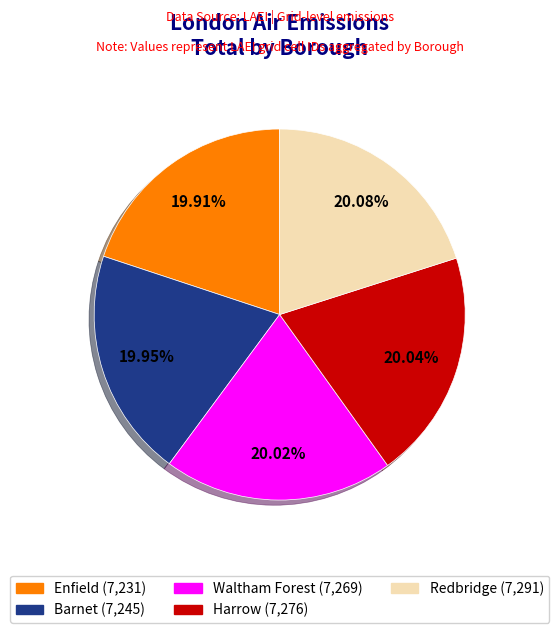

What percentage is the Harrow slice, to the nearest percent?

20%